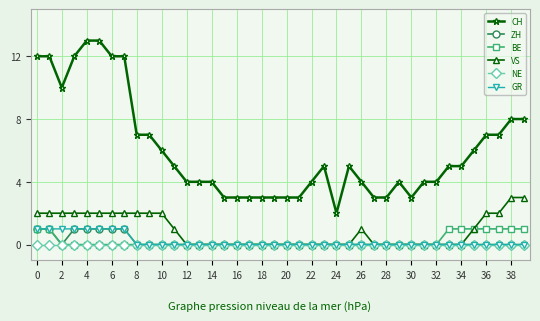

Which series has the largest total across all categories?

CH